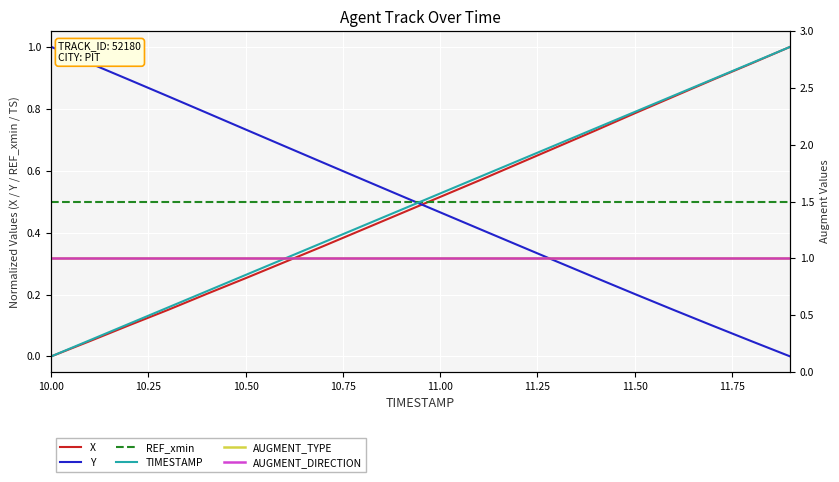

What are all the series names shown in the legend?

X, Y, REF_xmin, TIMESTAMP, AUGMENT_TYPE, AUGMENT_DIRECTION